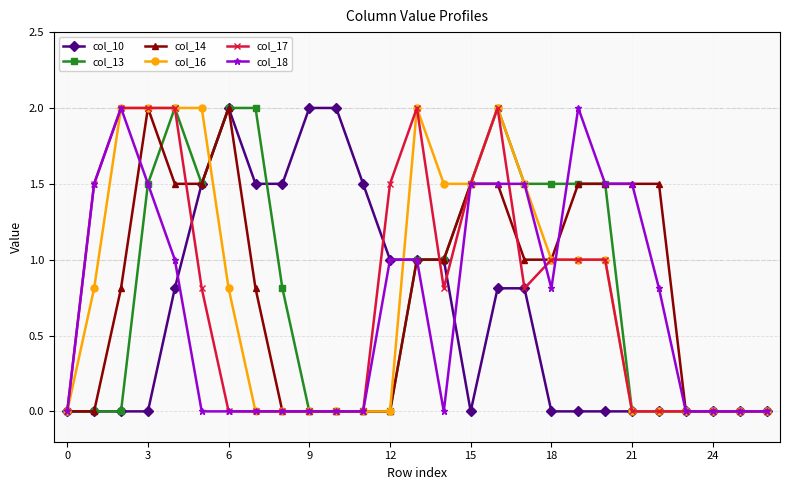

Reading left to right, transcribe all the data shown in this chart.

col_10: 0.0	0.0	0.0	0.0	0.8	1.5	2.0	1.5	1.5	2.0	2.0	1.5	1.0	1.0	1.0	0.0	0.8	0.8	0.0	0.0	0.0	0.0	0.0	0.0	0.0	0.0	0.0
col_13: 0.0	0.0	0.0	1.5	2.0	1.5	2.0	2.0	0.8	0.0	0.0	0.0	0.0	1.0	1.0	1.5	2.0	1.5	1.5	1.5	1.5	0.0	0.0	0.0	0.0	0.0	0.0
col_14: 0.0	0.0	0.8	2.0	1.5	1.5	2.0	0.8	0.0	0.0	0.0	0.0	0.0	1.0	1.0	1.5	1.5	1.0	1.0	1.5	1.5	1.5	1.5	0.0	0.0	0.0	0.0
col_16: 0.0	0.8	2.0	2.0	2.0	2.0	0.8	0.0	0.0	0.0	0.0	0.0	0.0	2.0	1.5	1.5	2.0	1.5	1.0	1.0	1.0	0.0	0.0	0.0	0.0	0.0	0.0
col_17: 0.0	1.5	2.0	2.0	2.0	0.8	0.0	0.0	0.0	0.0	0.0	0.0	1.5	2.0	0.8	1.5	2.0	0.8	1.0	1.0	1.0	0.0	0.0	0.0	0.0	0.0	0.0
col_18: 0.0	1.5	2.0	1.5	1.0	0.0	0.0	0.0	0.0	0.0	0.0	0.0	1.0	1.0	0.0	1.5	1.5	1.5	0.8	2.0	1.5	1.5	0.8	0.0	0.0	0.0	0.0